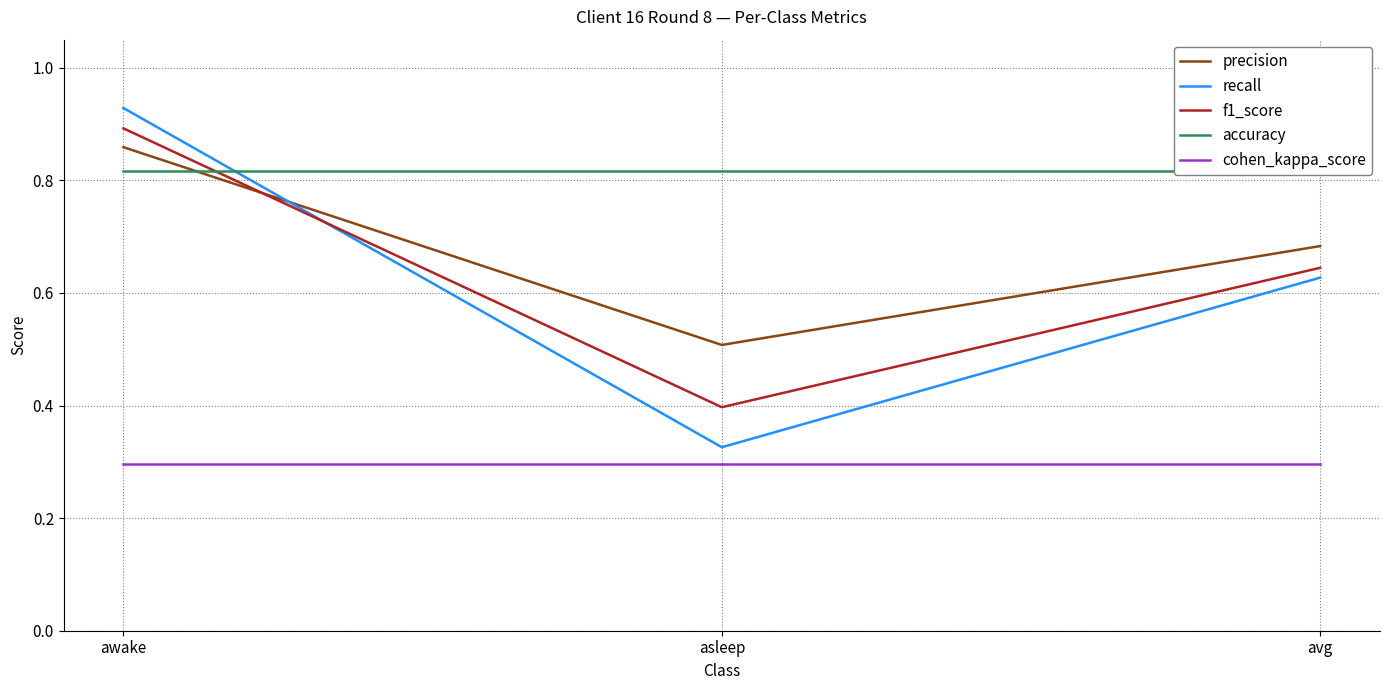

Is the value of accuracy at avg greater than the value of recall at asleep?

Yes